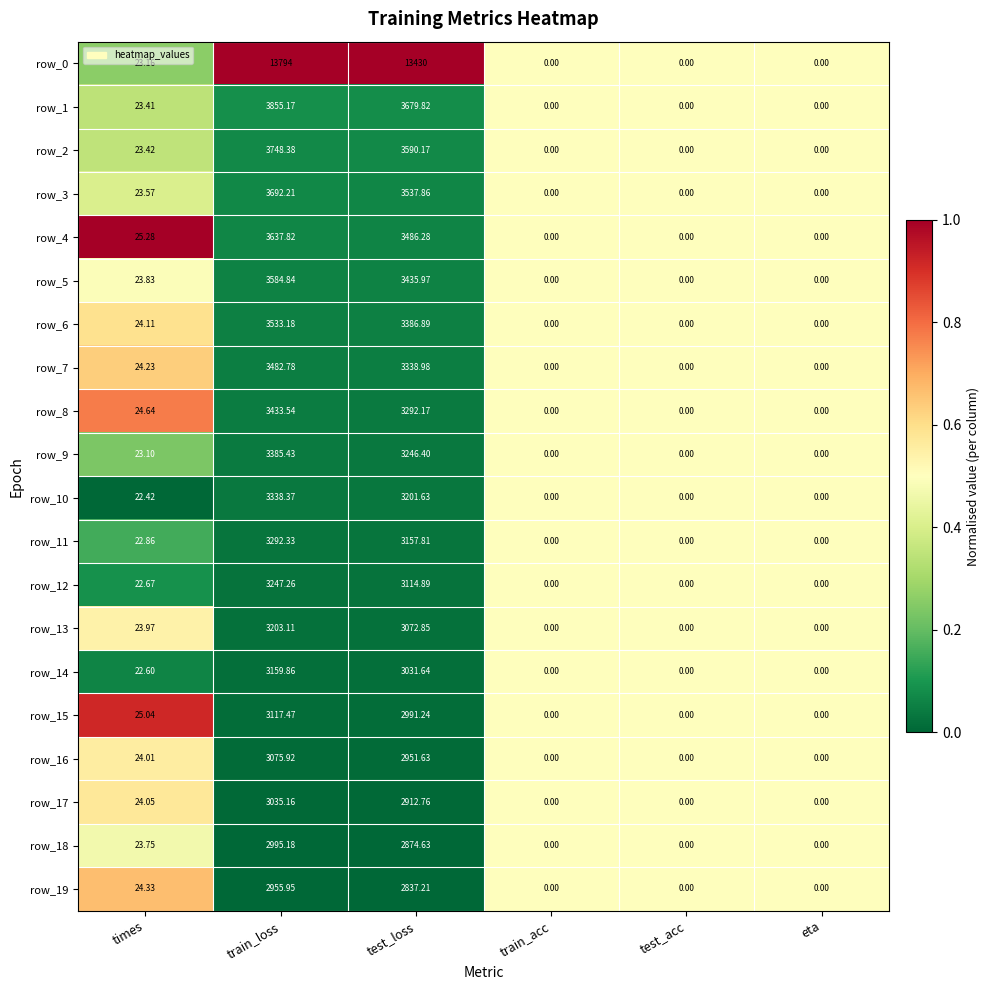

Where is row_18 nearest to the value 1497?

test_loss